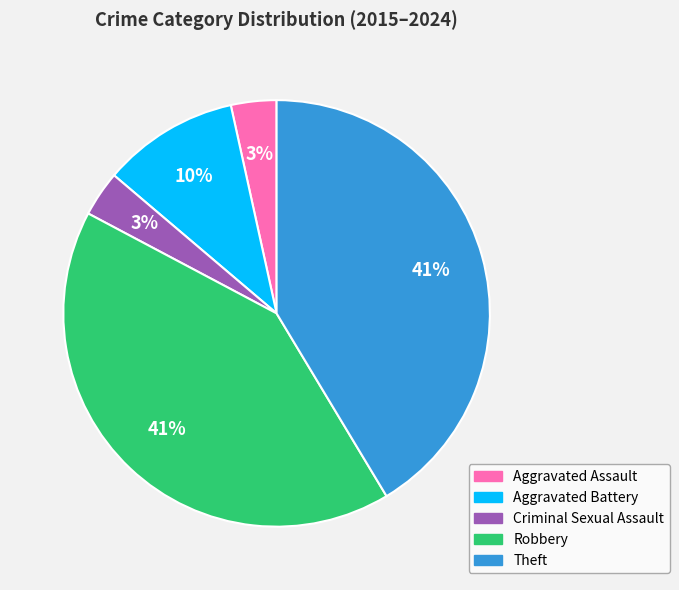

Is it true that Robbery is 41% of the pie?

True